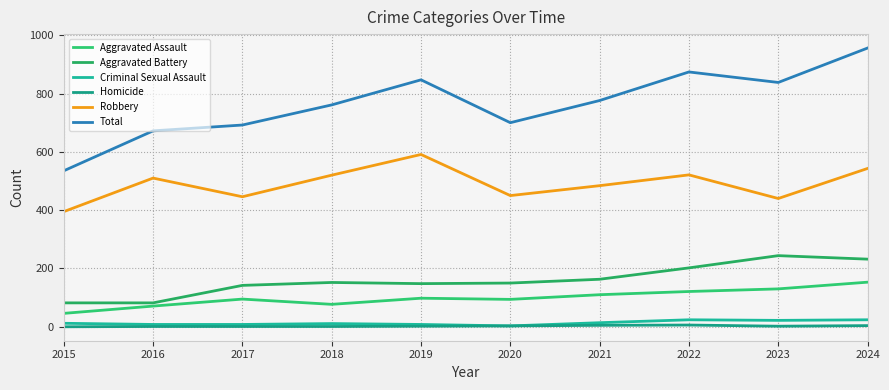

Is this an area chart (filled region under the line)?

No